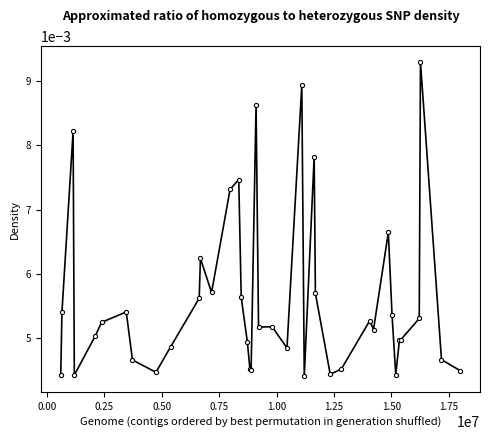

How many lines are shown in the chart?

1